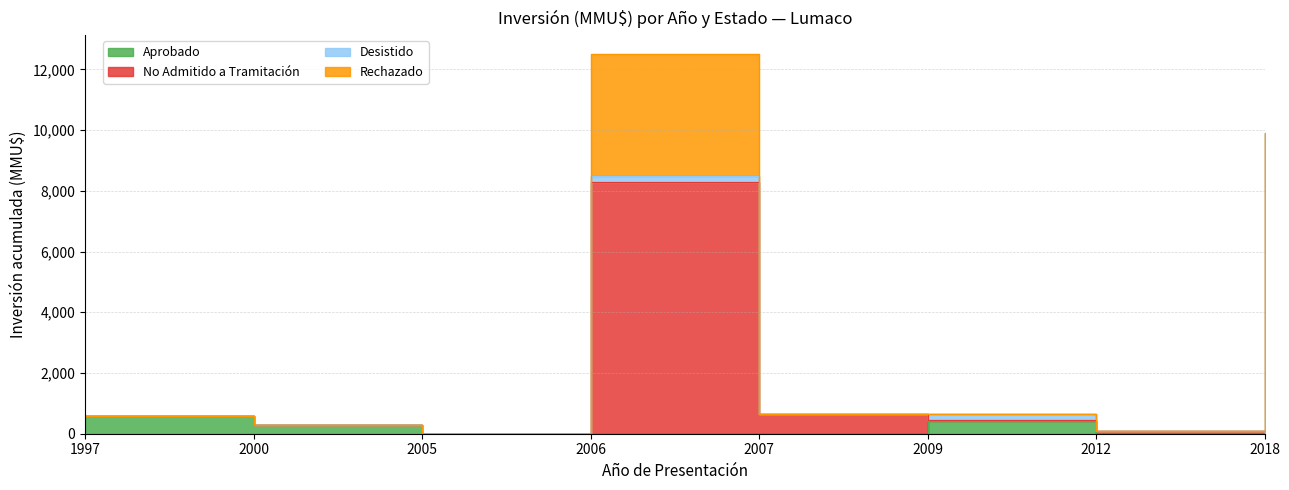

How many values in the No Admitido a Tramitación series are below 444?

4